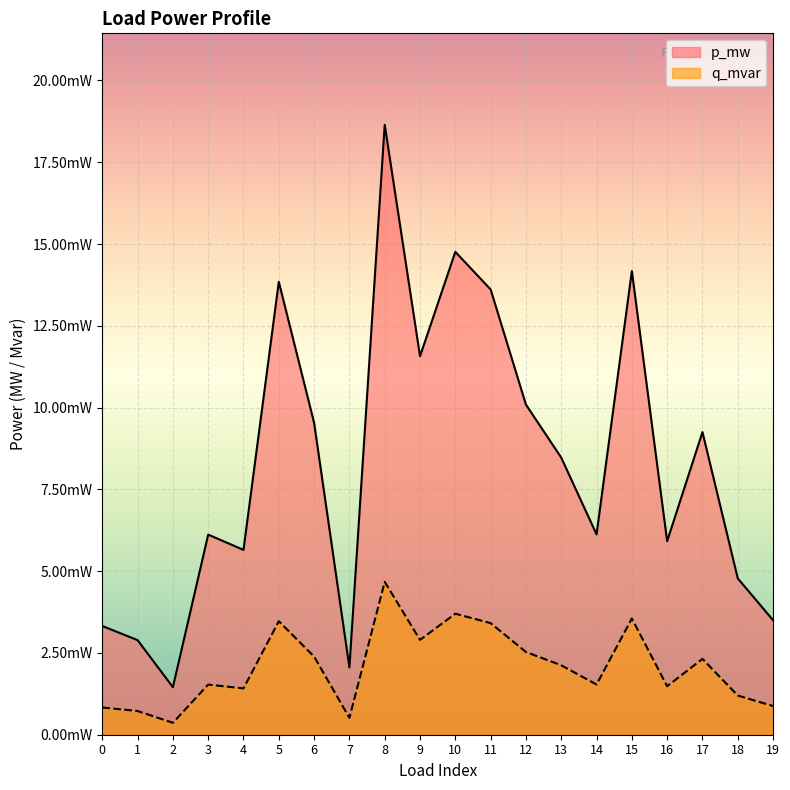

How many lines are shown in the chart?

2